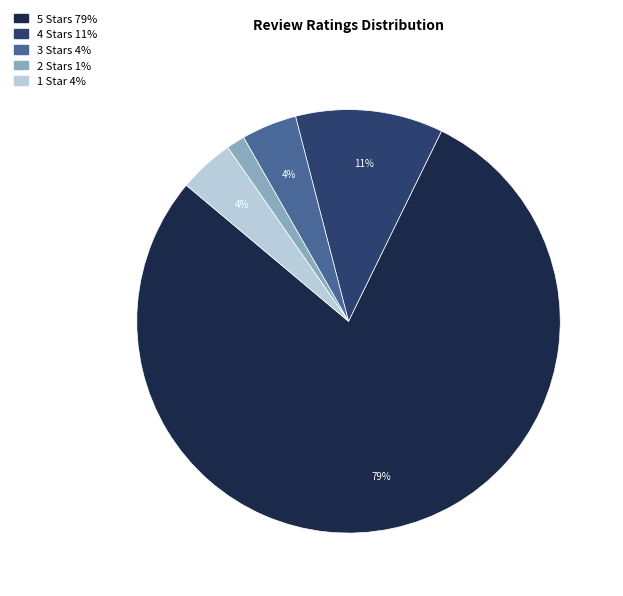

Which slice is the smallest?

2 Stars